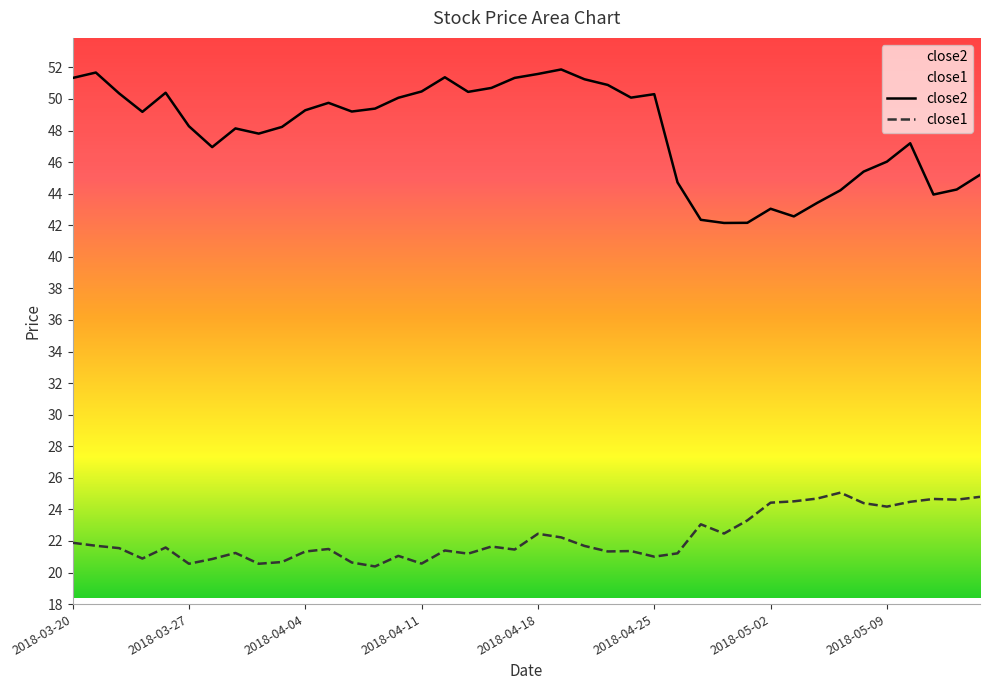

What is the label of the 32nd point from the left?

2018-05-03